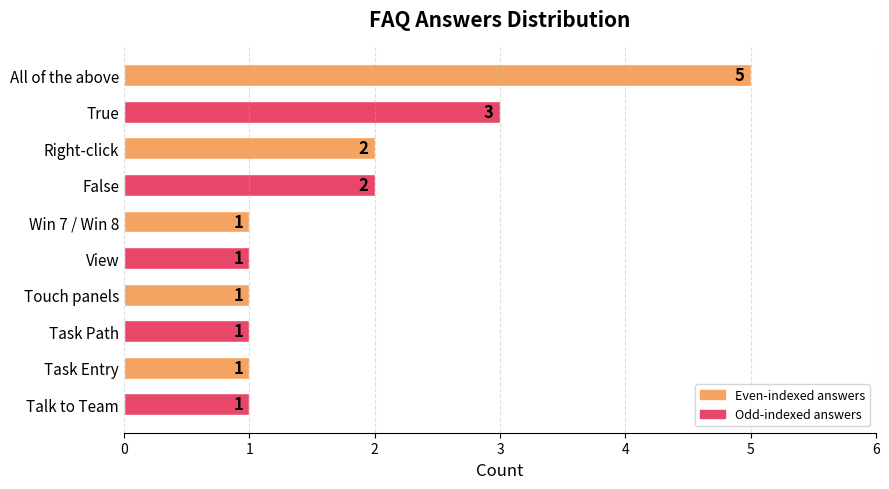

What is the sum of all values?

18